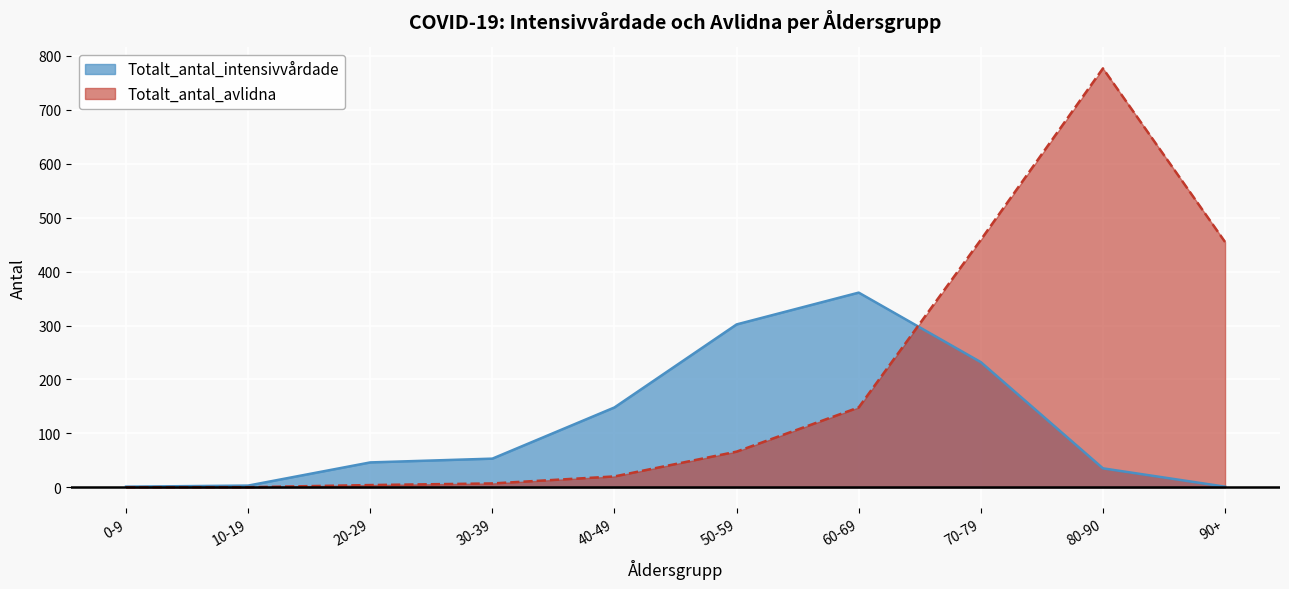

How many lines are shown in the chart?

2